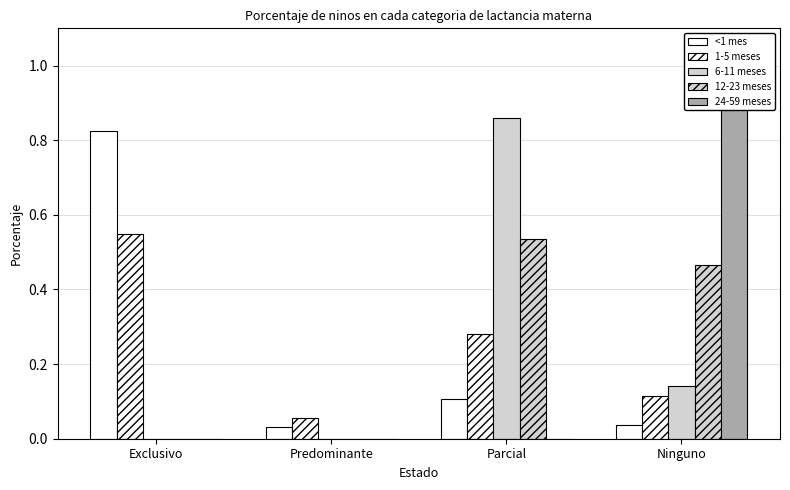

Which series has the largest range (max minus min)?

24-59 meses